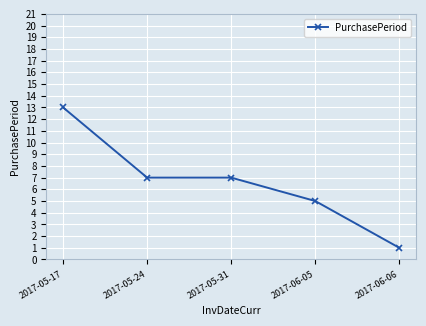

What is the minimum value shown in the chart?

1